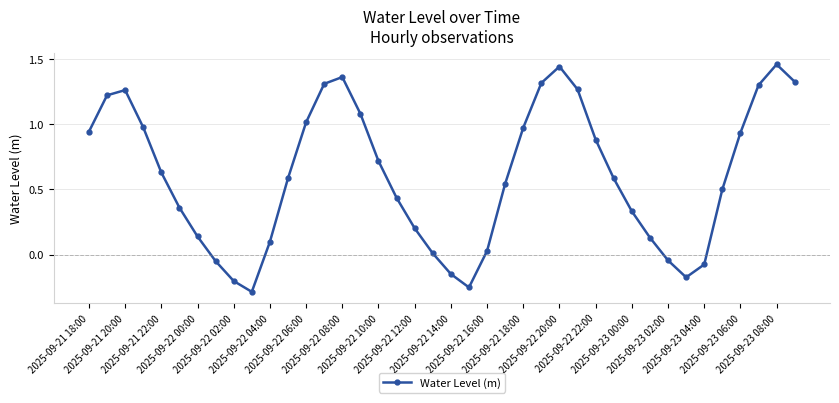

How many interior local valleys (lower than both neighbors) does the data have?

3